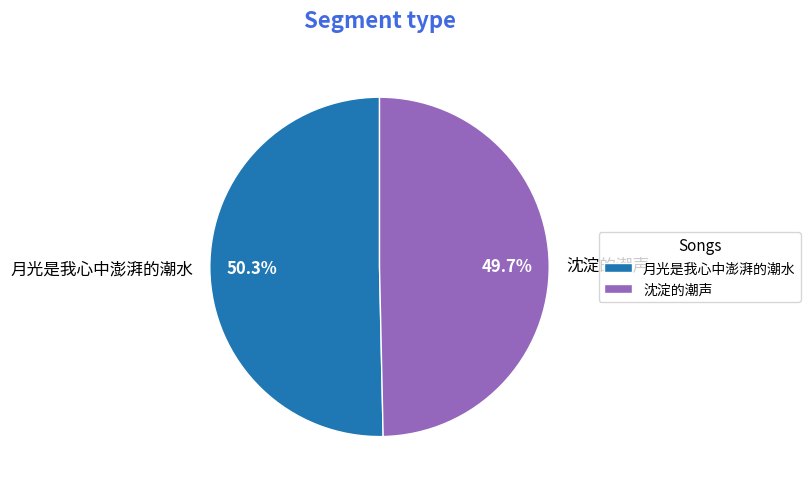

Which has a higher value, 月光是我心中澎湃的潮水 or 沈淀的潮声?

月光是我心中澎湃的潮水